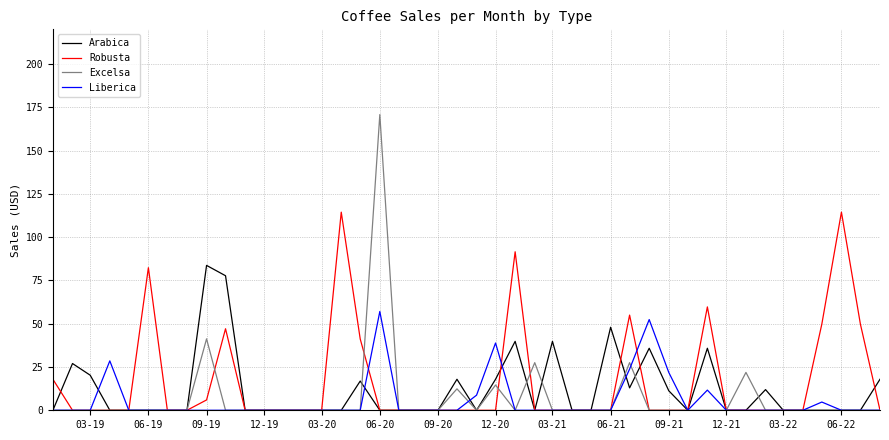

In Excelsa, how many points are higher than both neighbors (excluding endpoints)?

7